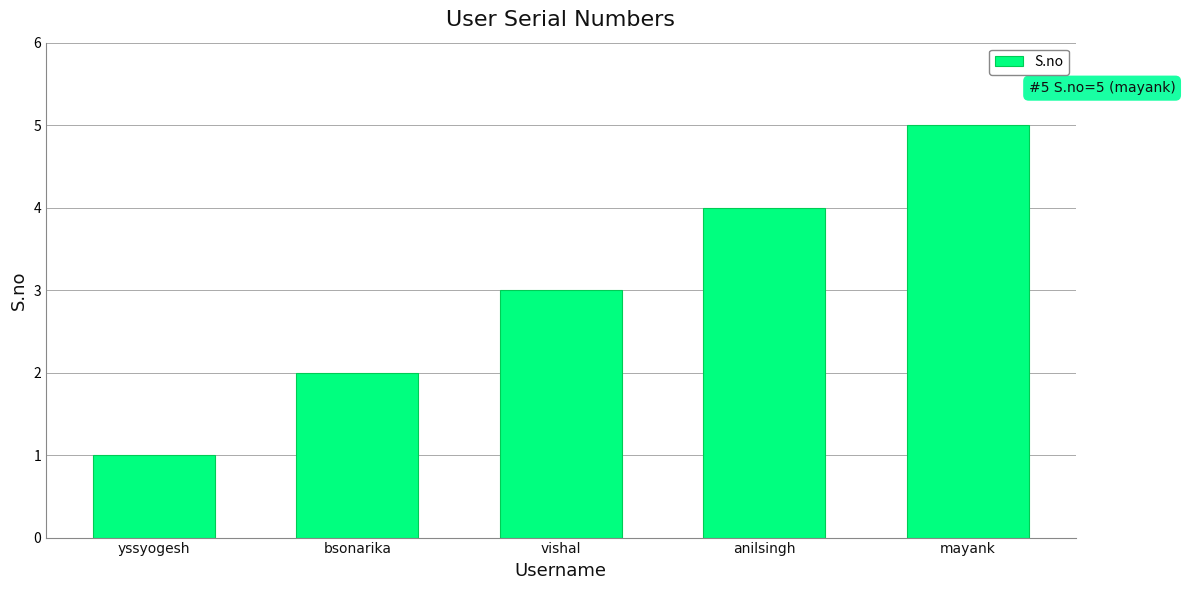

Does the chart contain any negative values?

No